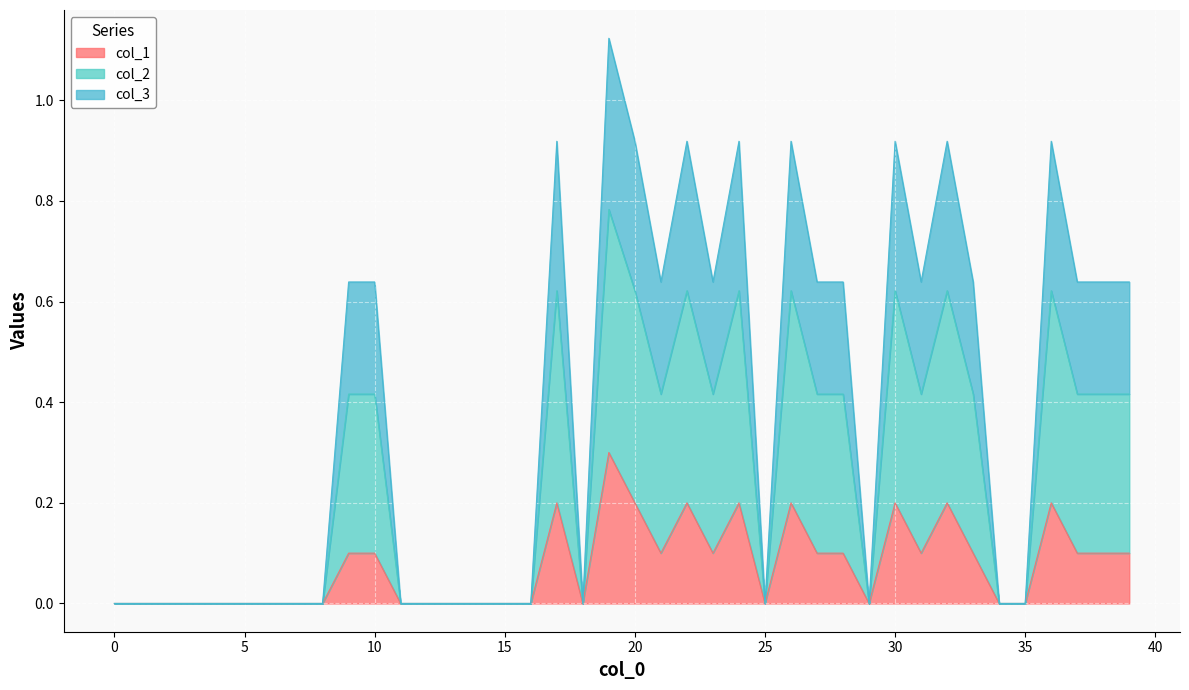

True or false: col_3 and col_2 cross at least once.

False